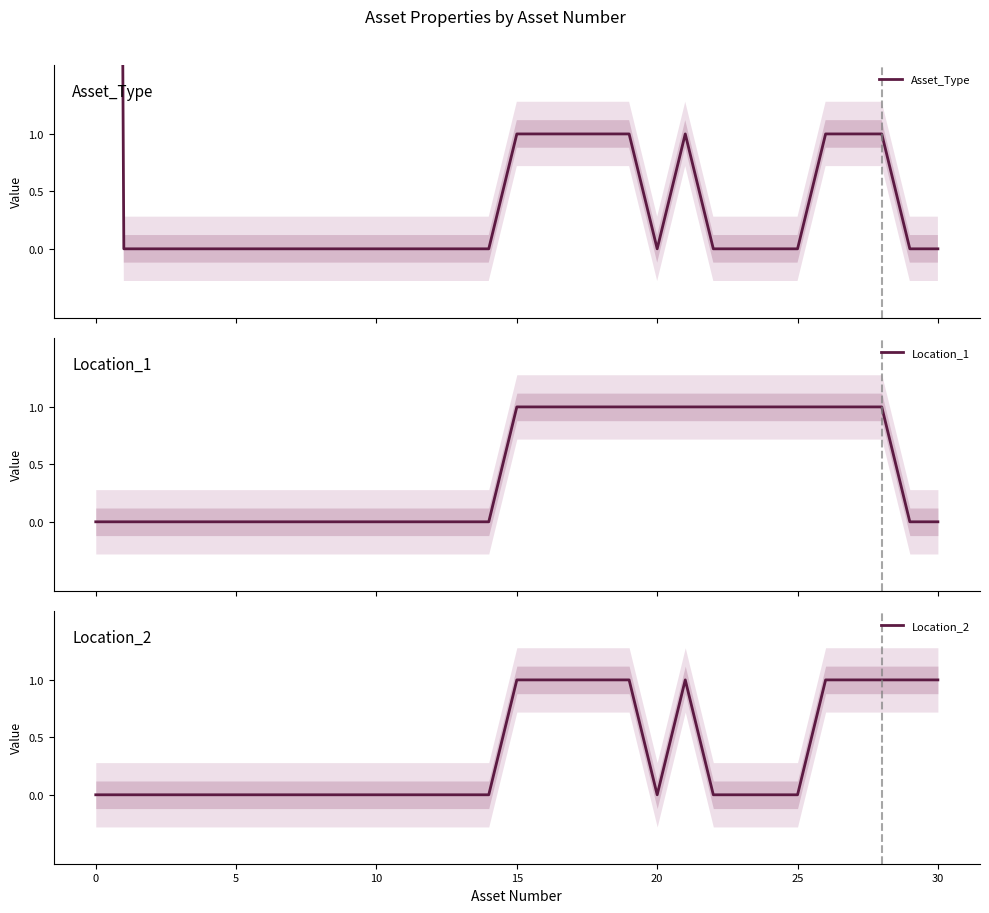

Is the value of Asset_Type at 19 greater than the value of Location_2 at 28?

No